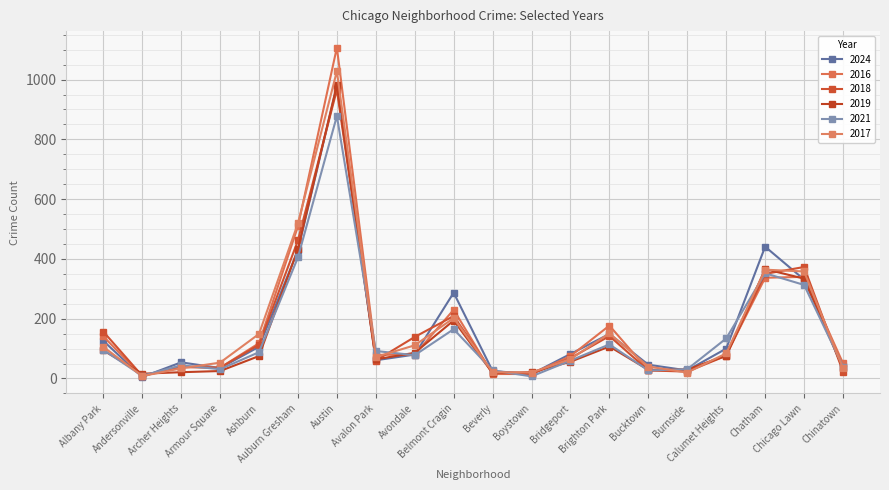

Reading right to left, list all the values displayed in this chart.

2024: 43	331	441	100	27	46	149	82	15	25	287	80	61	979	429	106	35	54	5	126
2016: 51	340	337	79	27	27	177	75	15	15	230	80	79	1107	509	118	36	40	8	141
2018: 23	373	350	76	23	27	142	68	15	19	209	139	60	966	462	113	36	38	9	157
2019: 34	334	366	76	30	29	107	56	21	18	194	86	64	982	433	75	25	21	16	94
2021: 40	313	352	134	31	27	114	60	7	27	165	78	92	878	405	88	31	44	9	96
2017: 34	358	364	84	20	40	151	65	20	21	202	111	72	1028	519	149	53	34	8	106